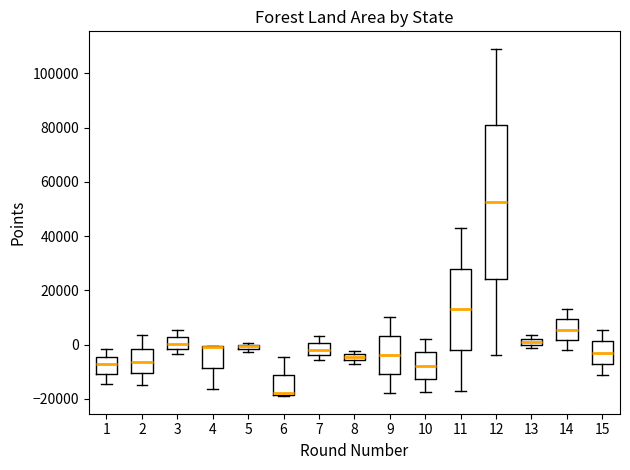

Which box is the tallest, from its lower edge to its upper edge?

12